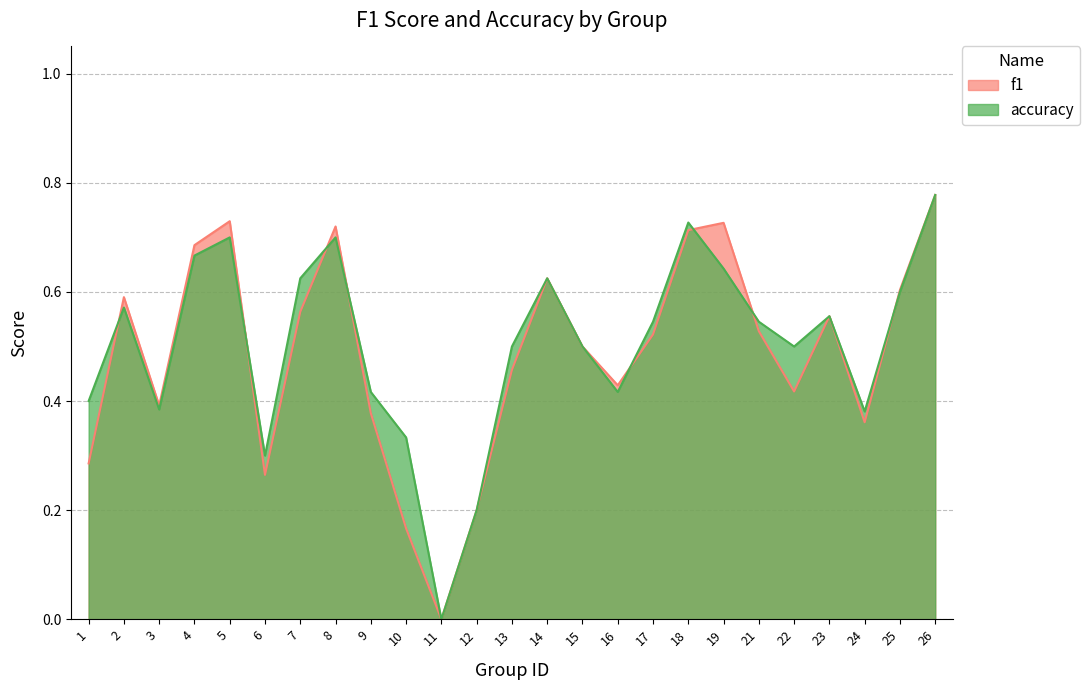

Does the chart display data point markers on the line(s)?

No